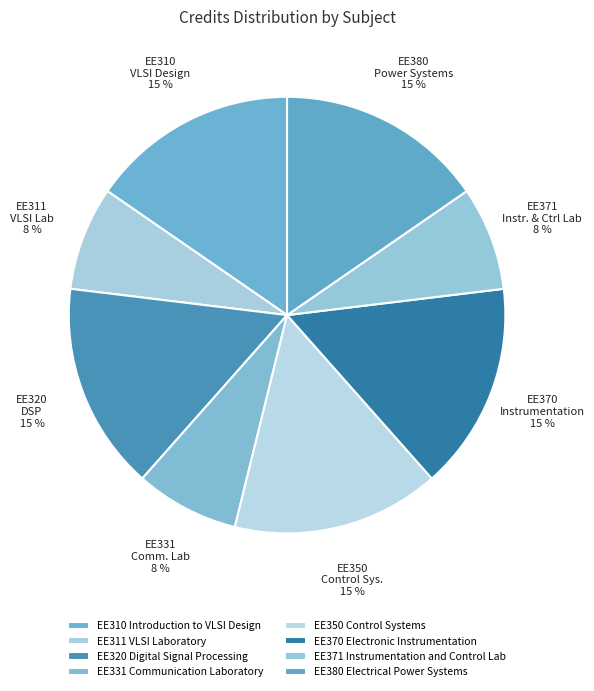

What percentage is the EE350 Control Systems slice, to the nearest percent?

15%